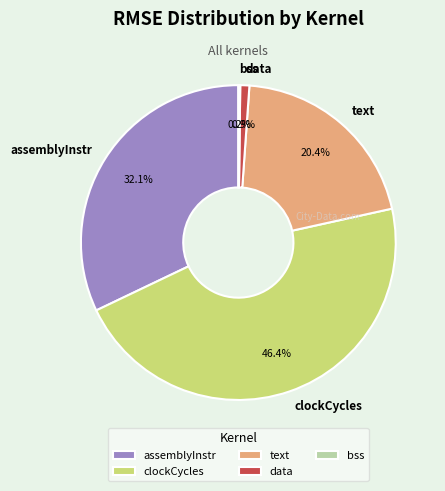

Which category has the biggest portion of the pie?

clockCycles